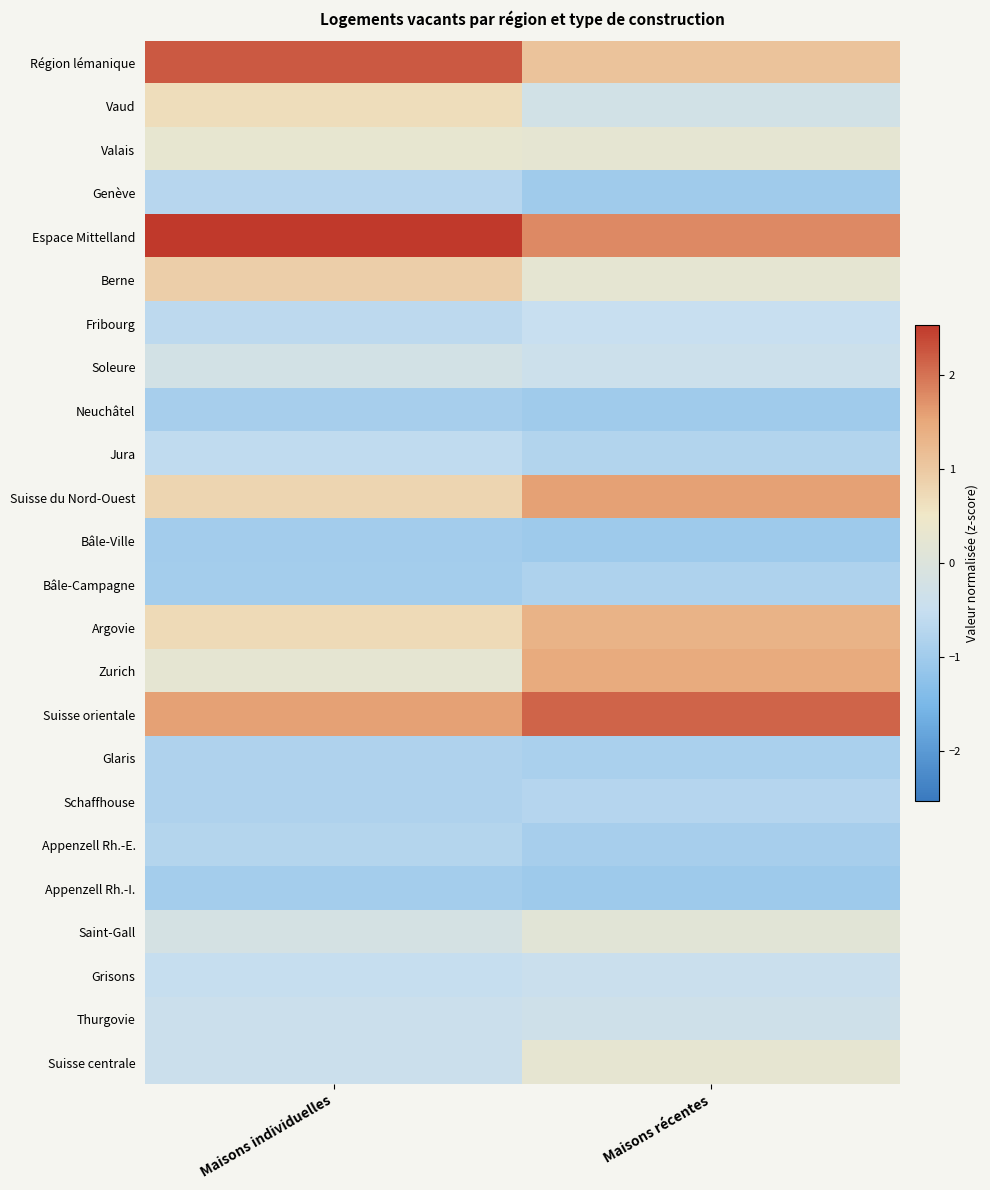

Reading left to right, extract all data points from this chart.

Région lémanique: Maisons individuelles=2.2	Maisons récentes=1.1
Vaud: Maisons individuelles=0.7	Maisons récentes=-0.3
Valais: Maisons individuelles=0.3	Maisons récentes=0.3
Genève: Maisons individuelles=-0.7	Maisons récentes=-1.0
Espace Mittelland: Maisons individuelles=2.5	Maisons récentes=1.8
Berne: Maisons individuelles=0.9	Maisons récentes=0.2
Fribourg: Maisons individuelles=-0.6	Maisons récentes=-0.5
Soleure: Maisons individuelles=-0.2	Maisons récentes=-0.4
Neuchâtel: Maisons individuelles=-0.9	Maisons récentes=-1.0
Jura: Maisons individuelles=-0.6	Maisons récentes=-0.8
Suisse du Nord-Ouest: Maisons individuelles=0.8	Maisons récentes=1.6
Bâle-Ville: Maisons individuelles=-1.0	Maisons récentes=-1.0
Bâle-Campagne: Maisons individuelles=-1.0	Maisons récentes=-0.8
Argovie: Maisons individuelles=0.7	Maisons récentes=1.3
Zurich: Maisons individuelles=0.3	Maisons récentes=1.5
Suisse orientale: Maisons individuelles=1.6	Maisons récentes=2.1
Glaris: Maisons individuelles=-0.8	Maisons récentes=-0.9
Schaffhouse: Maisons individuelles=-0.8	Maisons récentes=-0.7
Appenzell Rh.-E.: Maisons individuelles=-0.8	Maisons récentes=-0.9
Appenzell Rh.-I.: Maisons individuelles=-1.0	Maisons récentes=-1.0
Saint-Gall: Maisons individuelles=-0.2	Maisons récentes=0.1
Grisons: Maisons individuelles=-0.5	Maisons récentes=-0.4
Thurgovie: Maisons individuelles=-0.4	Maisons récentes=-0.3
Suisse centrale: Maisons individuelles=-0.4	Maisons récentes=0.3